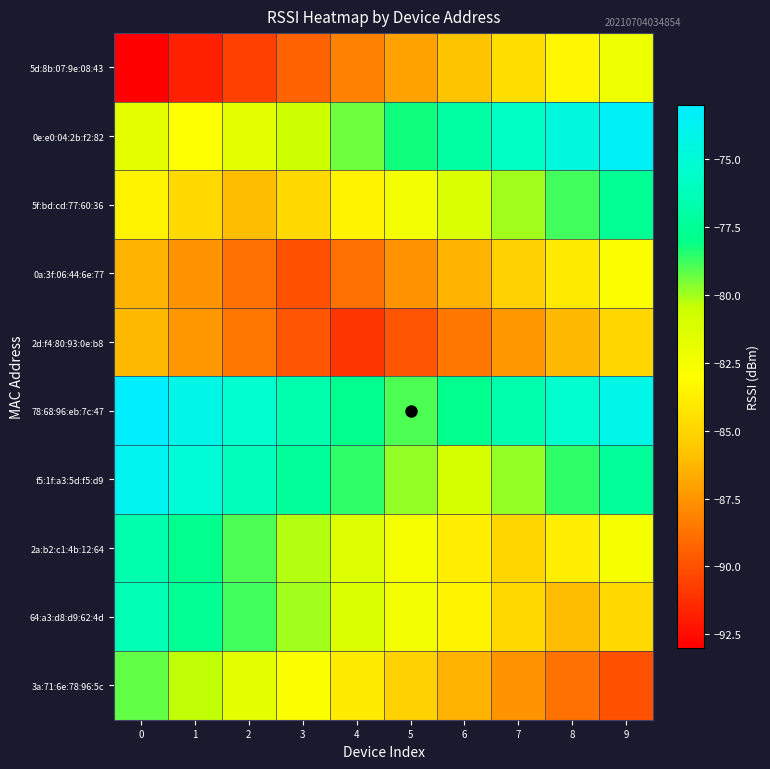

Reading right to left, transcribe all the data shown in this chart.

5d:8b:07:9e:08:43: 9=-82.2	8=-83.4	7=-84.6	6=-85.8	5=-87.0	4=-88.2	3=-89.4	2=-90.6	1=-91.8	0=-93.0
0e:e0:04:2b:f2:82: 9=-73.4	8=-74.6	7=-75.8	6=-77.0	5=-78.2	4=-79.4	3=-80.6	2=-81.8	1=-83.0	0=-81.8
5f:bd:cd:77:60:36: 9=-77.6	8=-78.8	7=-80.0	6=-81.2	5=-82.4	4=-83.6	3=-84.8	2=-86.0	1=-84.8	0=-83.6
0a:3f:06:44:6e:77: 9=-82.8	8=-84.0	7=-85.2	6=-86.4	5=-87.6	4=-88.8	3=-90.0	2=-88.8	1=-87.6	0=-86.4
2d:f4:80:93:0e:b8: 9=-85.0	8=-86.2	7=-87.4	6=-88.6	5=-89.8	4=-91.0	3=-89.8	2=-88.6	1=-87.4	0=-86.2
78:68:96:eb:7c:47: 9=-74.2	8=-75.4	7=-76.6	6=-77.8	5=-79.0	4=-77.8	3=-76.6	2=-75.4	1=-74.2	0=-73.0
f5:1f:a3:5d:f5:d9: 9=-77.4	8=-78.6	7=-79.8	6=-81.0	5=-79.8	4=-78.6	3=-77.4	2=-76.2	1=-75.0	0=-73.8
2a:b2:c1:4b:12:64: 9=-82.6	8=-83.8	7=-85.0	6=-83.8	5=-82.6	4=-81.4	3=-80.2	2=-79.0	1=-77.8	0=-76.6
64:a3:d8:d9:62:4d: 9=-84.8	8=-86.0	7=-84.8	6=-83.6	5=-82.4	4=-81.2	3=-80.0	2=-78.8	1=-77.6	0=-76.4
3a:71:6e:78:96:5c: 9=-90.0	8=-88.8	7=-87.6	6=-86.4	5=-85.2	4=-84.0	3=-82.8	2=-81.6	1=-80.4	0=-79.2